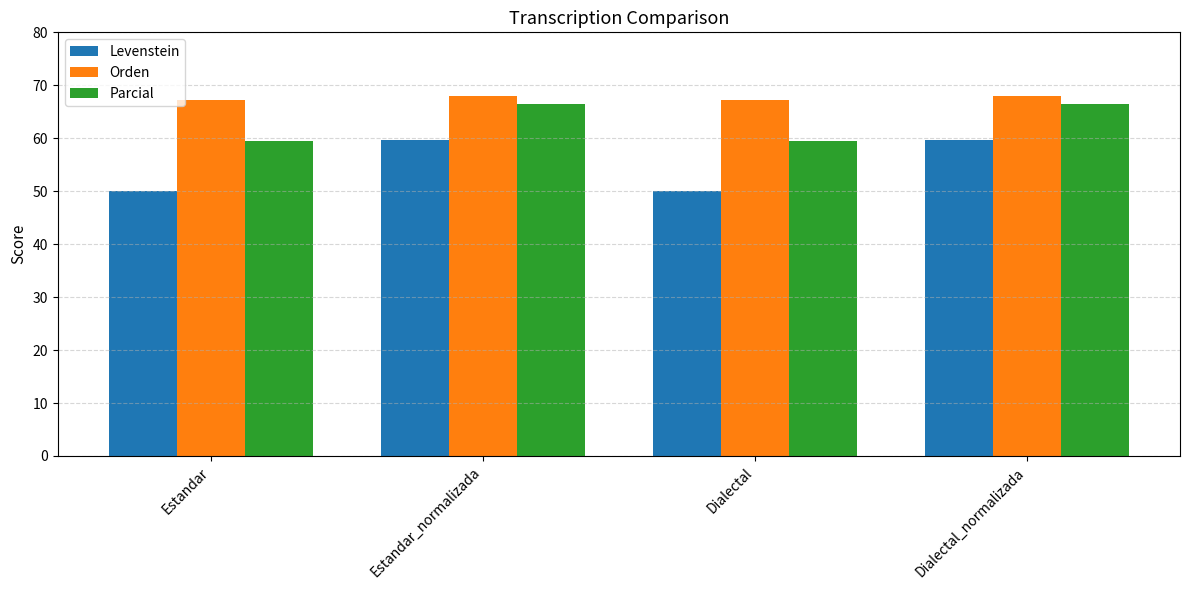

What is the spread (max minus min) of values at Estandar_normalizada?

8.2